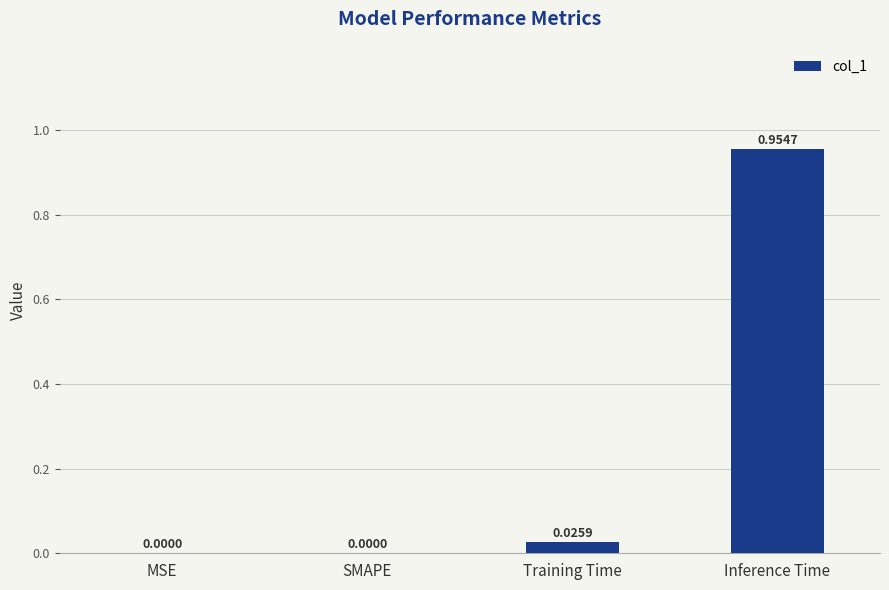

Between Training Time and Inference Time, which is larger?

Inference Time